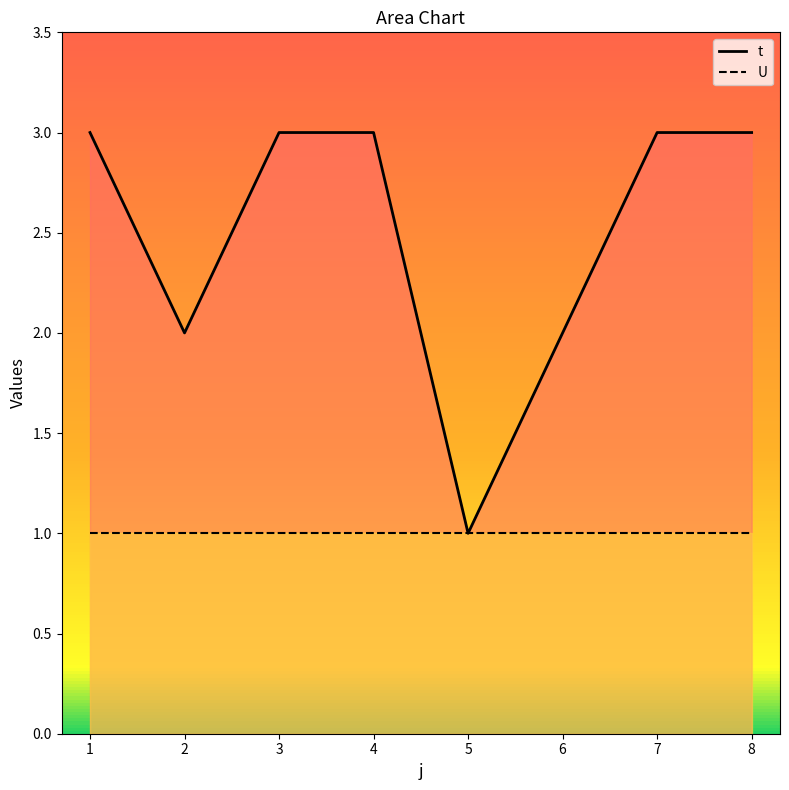

What is the sum of all t values?

20